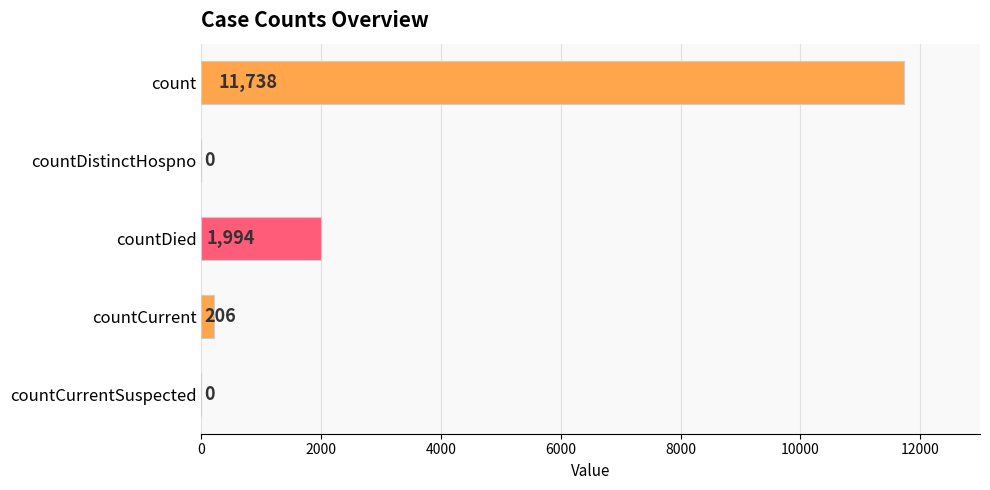

The chart shows a value of 4054 at count. True or false?

False